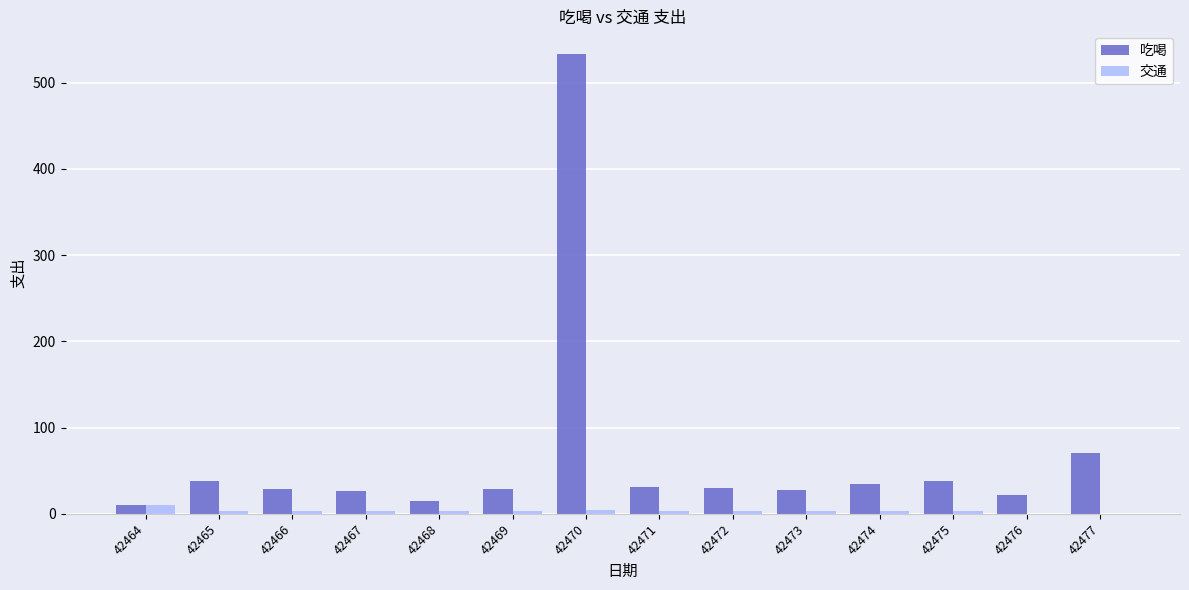

At which label is 吃喝 closest to 271?

42477